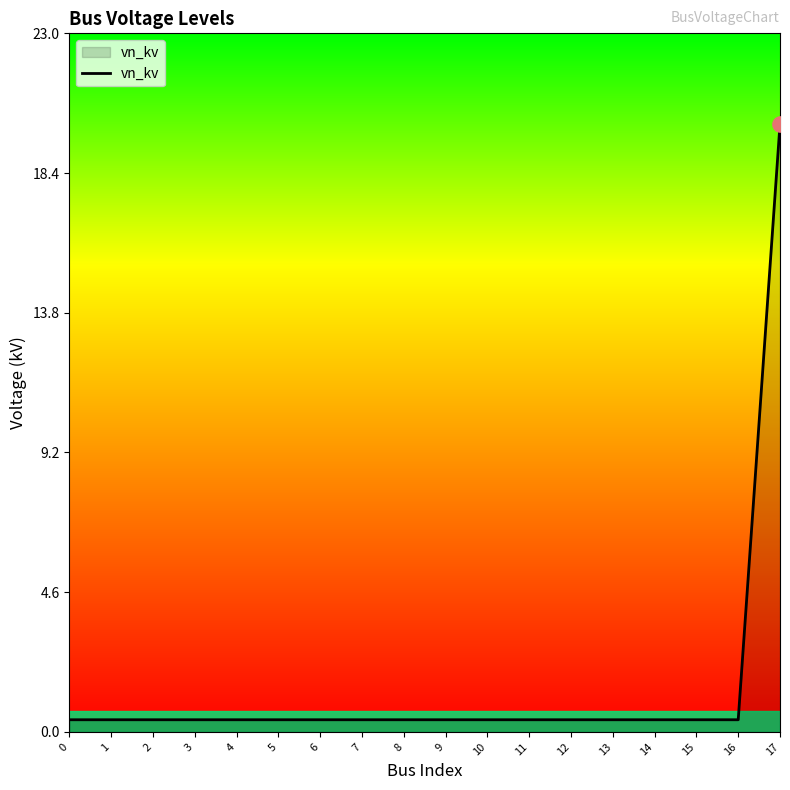

Which label corresponds to the largest value in the chart?

17